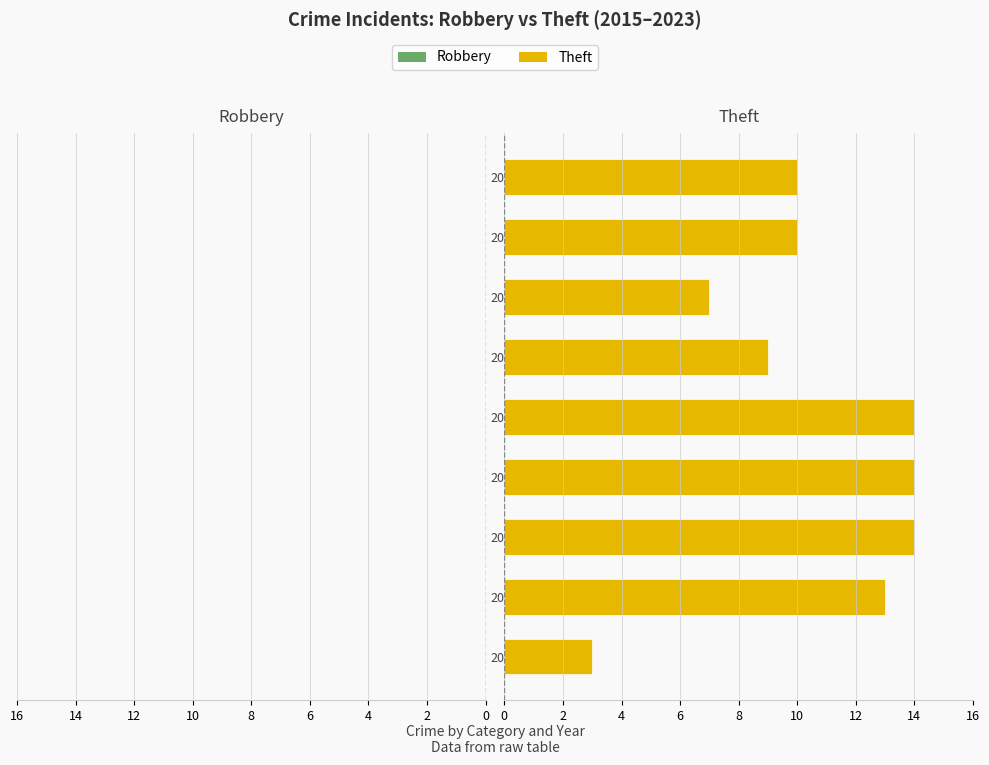

Rank the series at 2022 from lowest to highest value.

Robbery, Theft